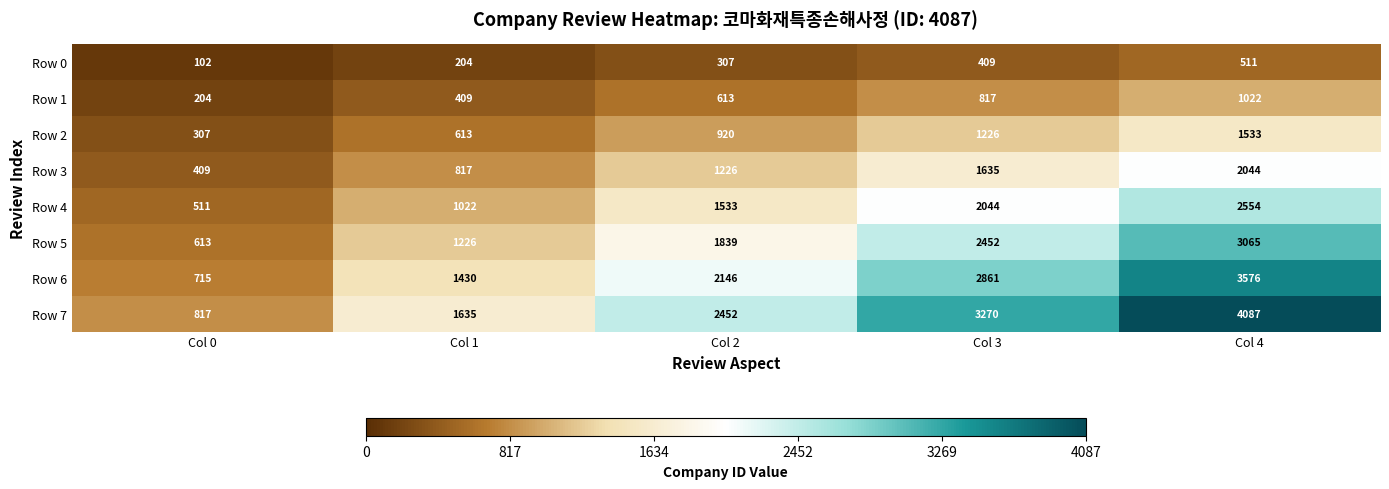

What is the spread (max minus min) of values at Col 1?

1431